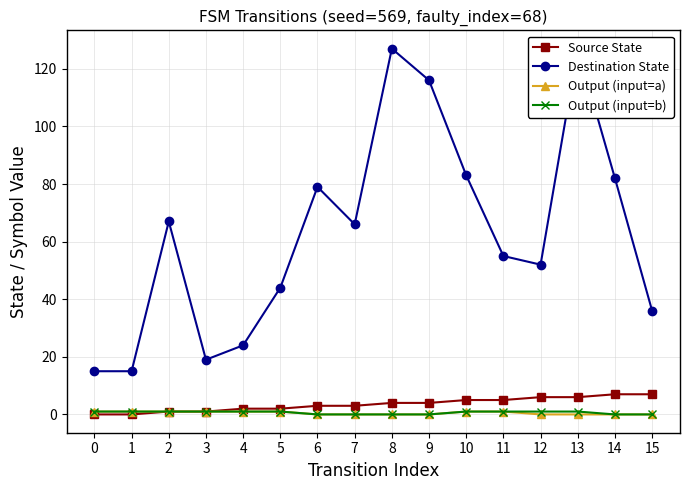

Reading left to right, transcribe all the data shown in this chart.

Source State: 0	0	1	1	2	2	3	3	4	4	5	5	6	6	7	7
Destination State: 15	15	67	19	24	44	79	66	127	116	83	55	52	127	82	36
Output (input=a): 1	1	1	1	1	1	0	0	0	0	1	1	0	0	0	0
Output (input=b): 1	1	1	1	1	1	0	0	0	0	1	1	1	1	0	0